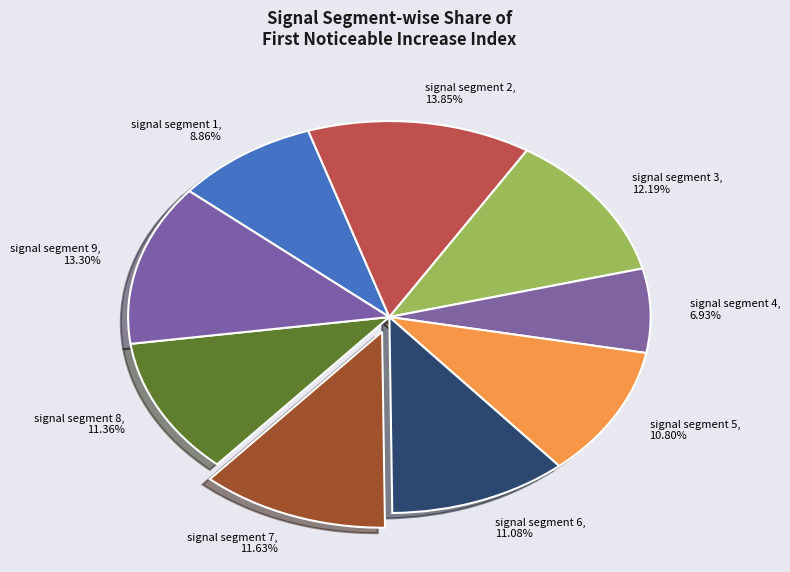

Which slice is the largest?

signal segment 2